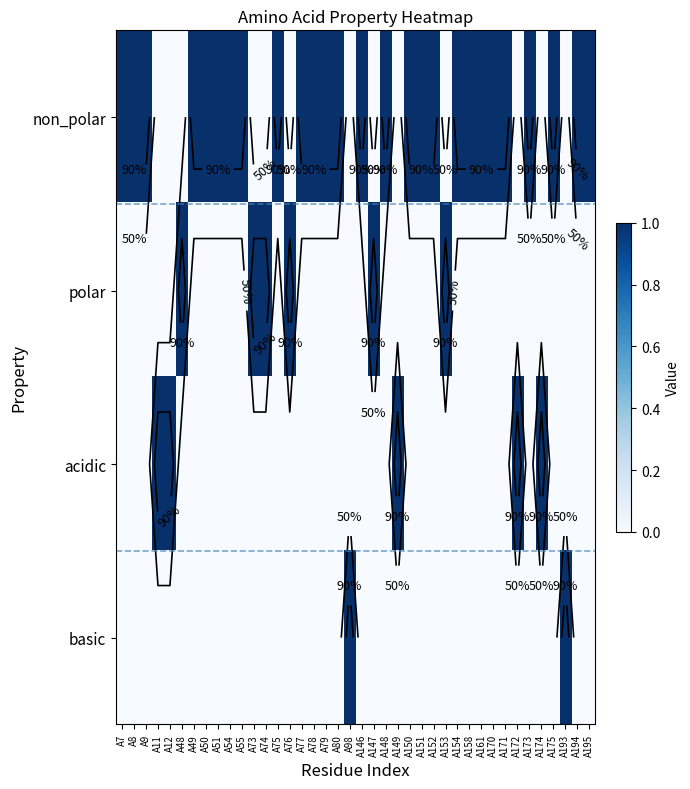

What value does the non_polar series have at A80?

1